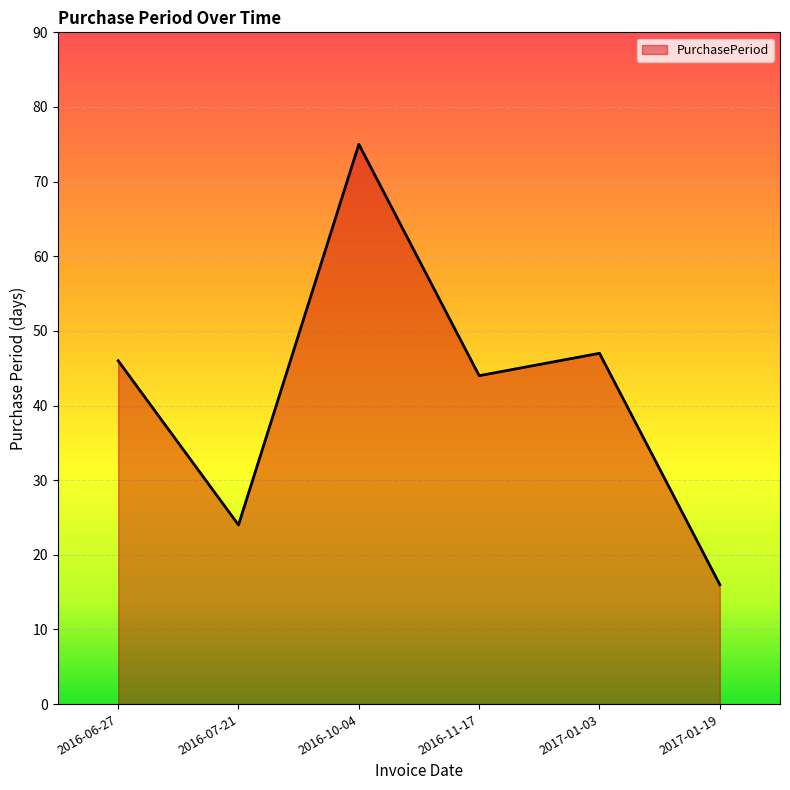

What position from the right is 2016-06-27?

6